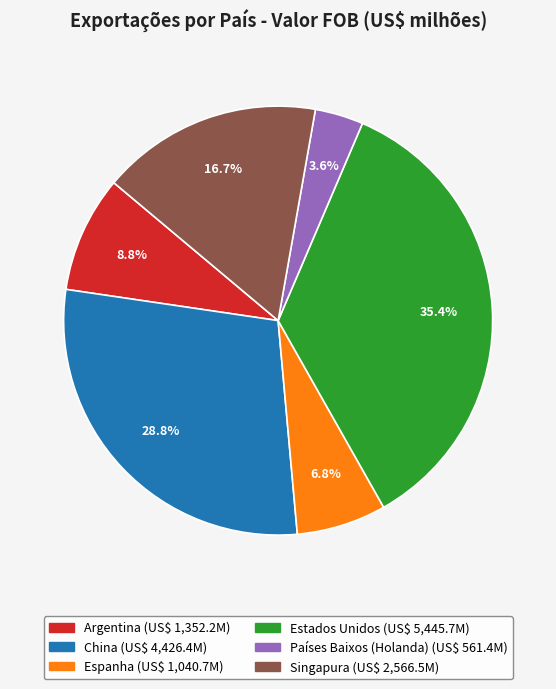

Is Espanha the majority of the pie?

No